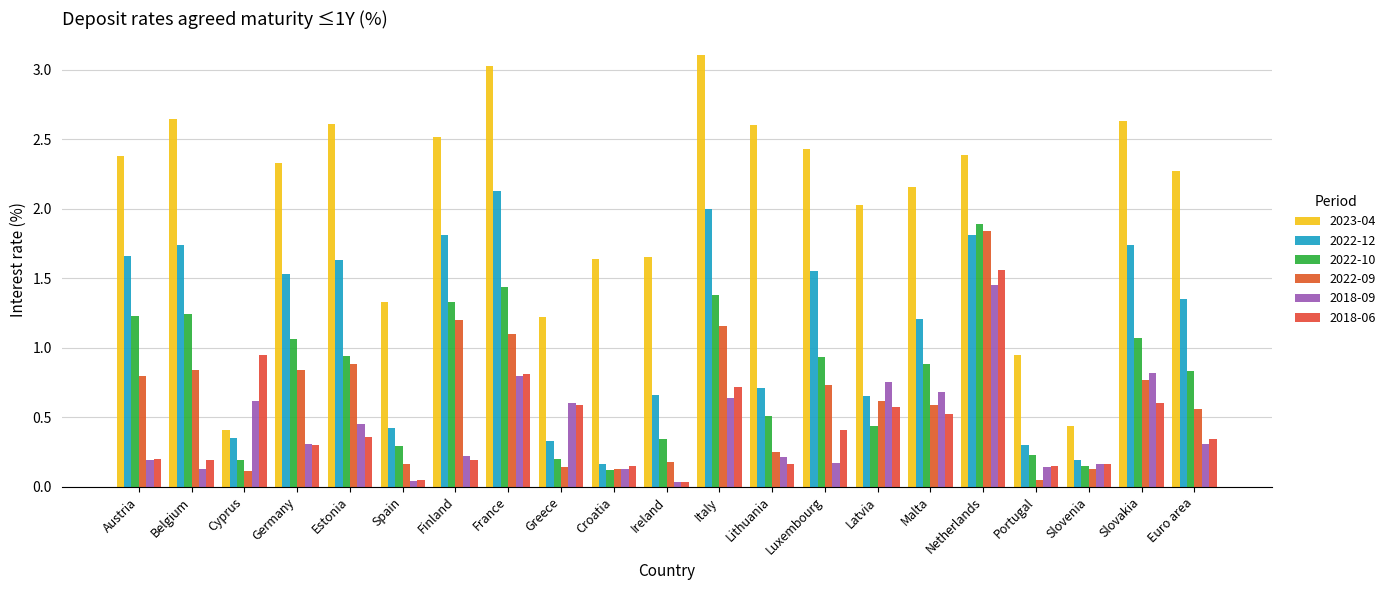

Count the number of categories in the chart.

21